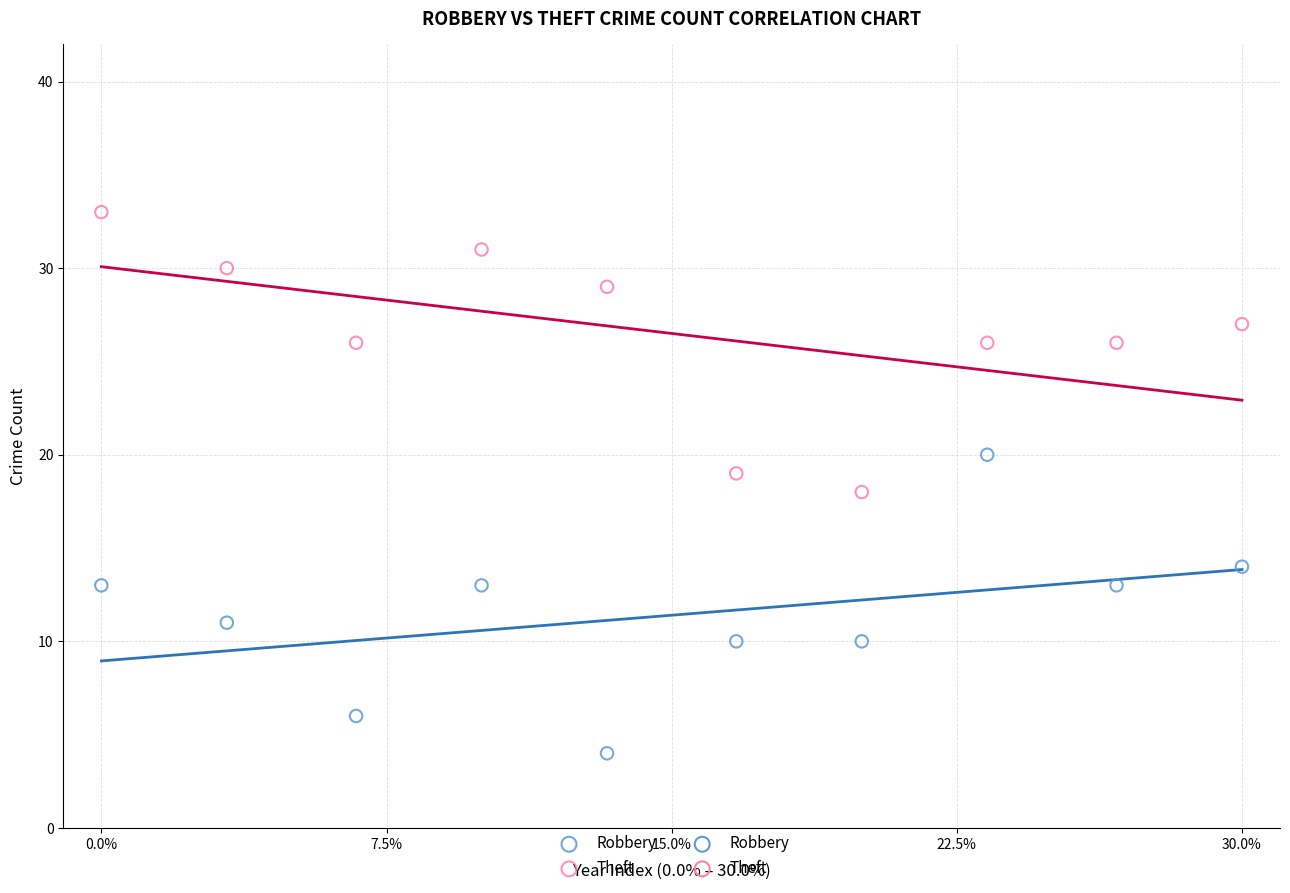

Which series contains the lowest Y value?

Robbery